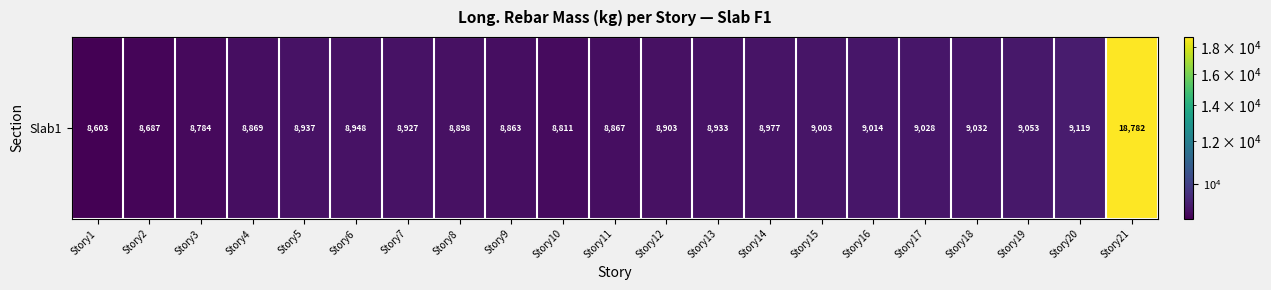

What is the difference between the maximum and minimum values?

10178.4